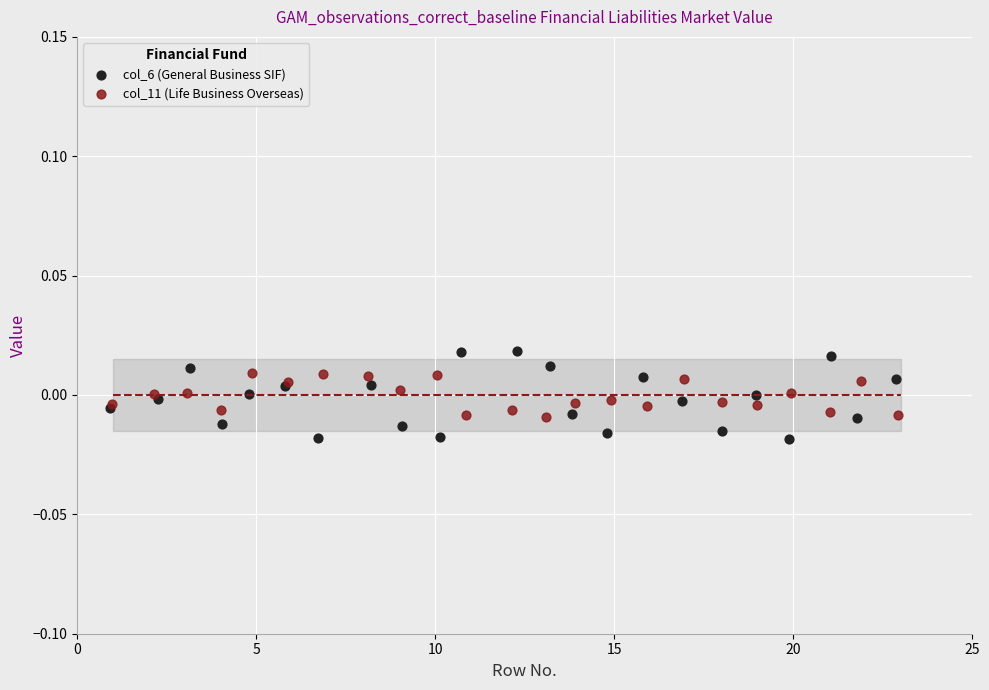

Which series has the largest Y range (max minus min)?

col_6 (General Business SIF)